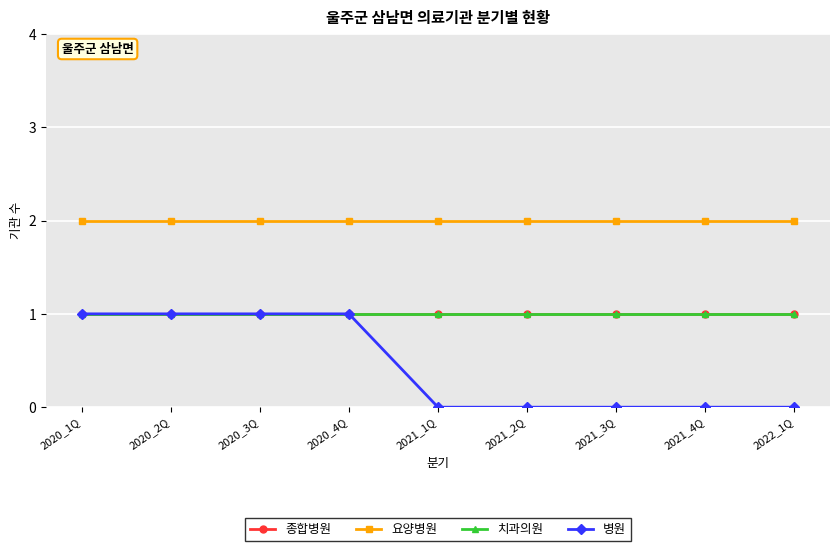

Does the chart have visible grid lines?

Yes